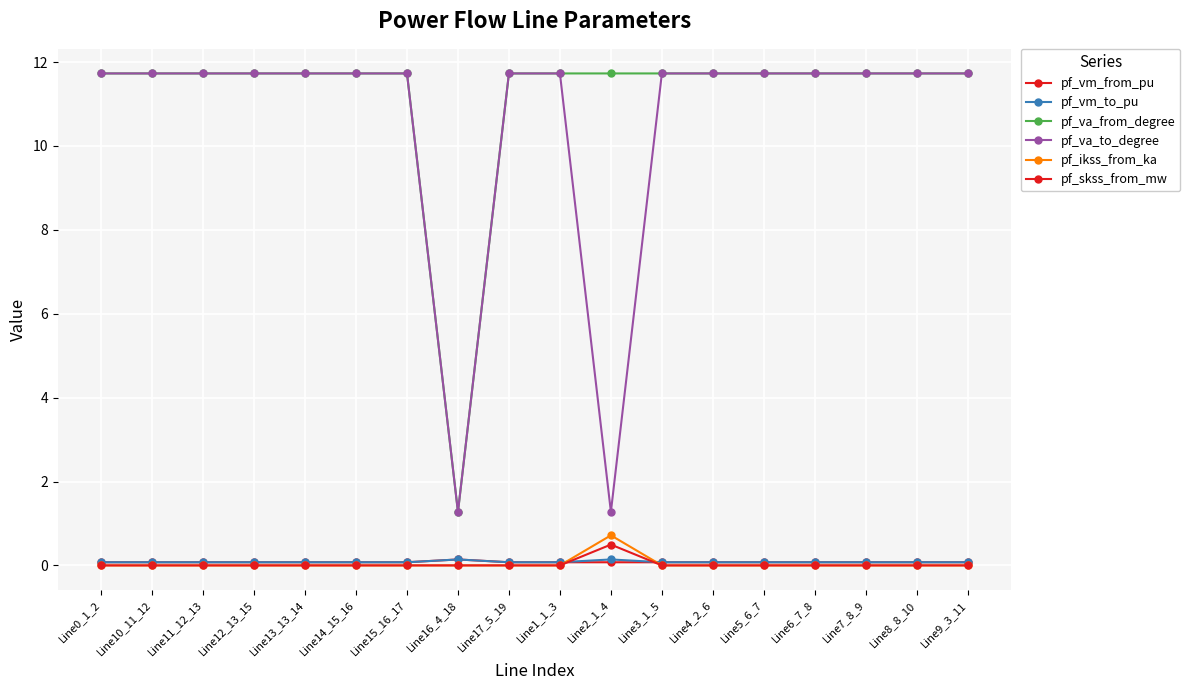

Which category has the lowest value in the pf_vm_to_pu series?

Line3_1_5